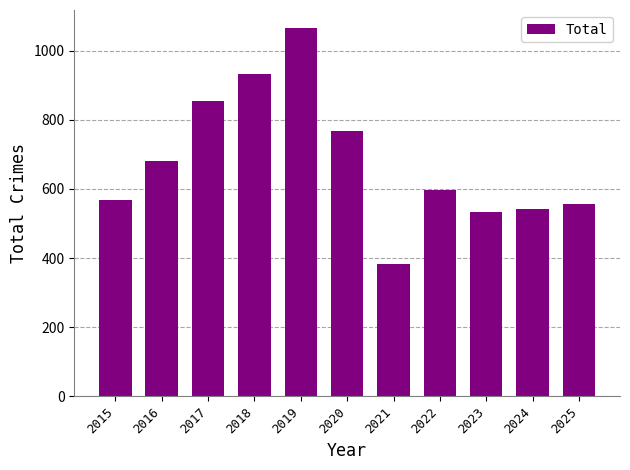

How many distinct data groups are displayed?

1